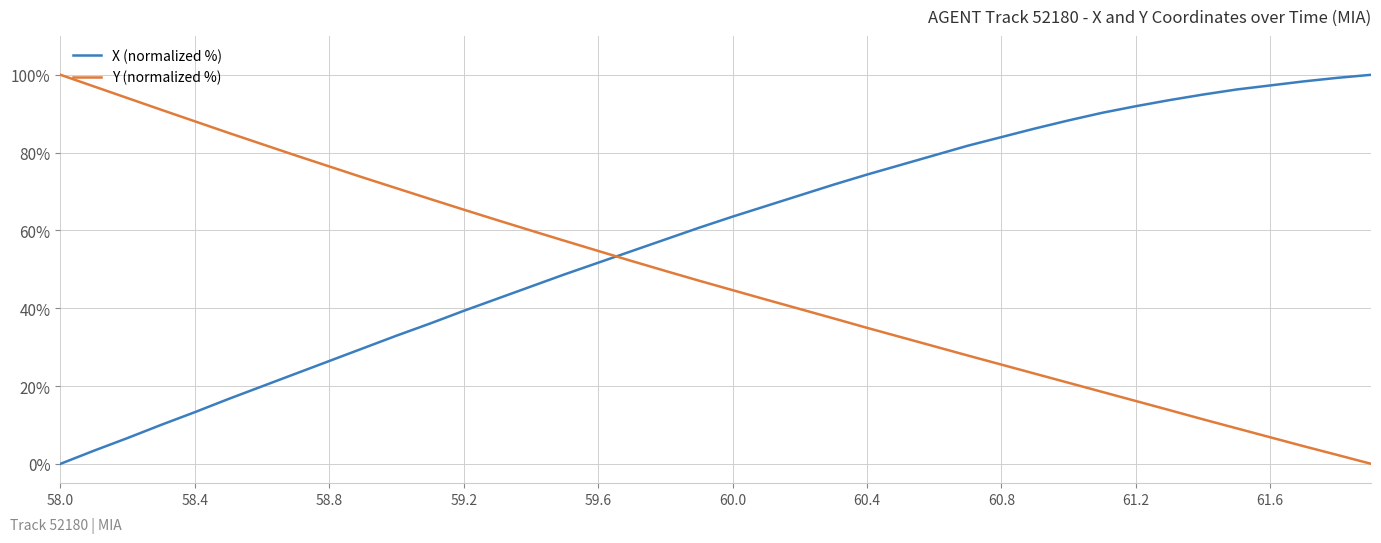

Which series has the largest total across all categories?

X (normalized %)